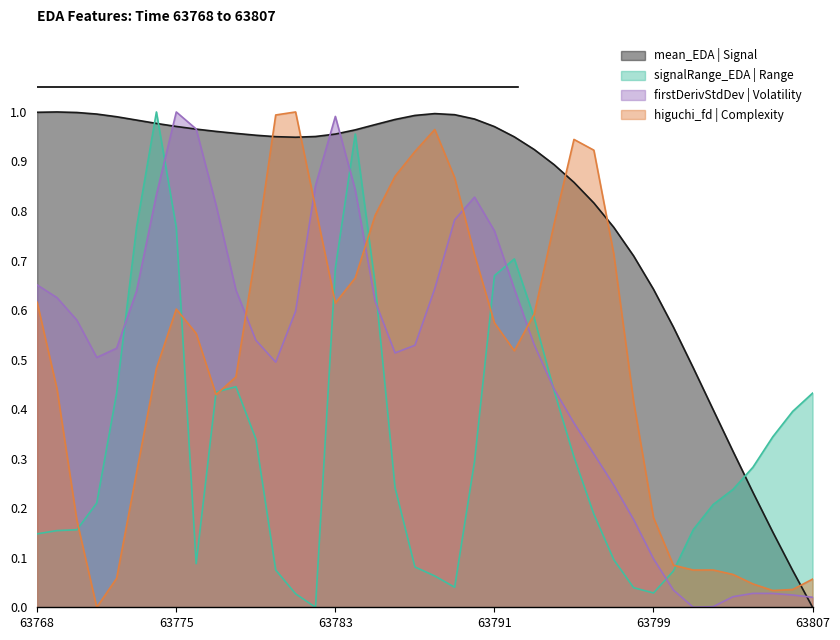

What is the value of the firstDerivativeStdDev_EDA point at the 1st from the left?

0.7